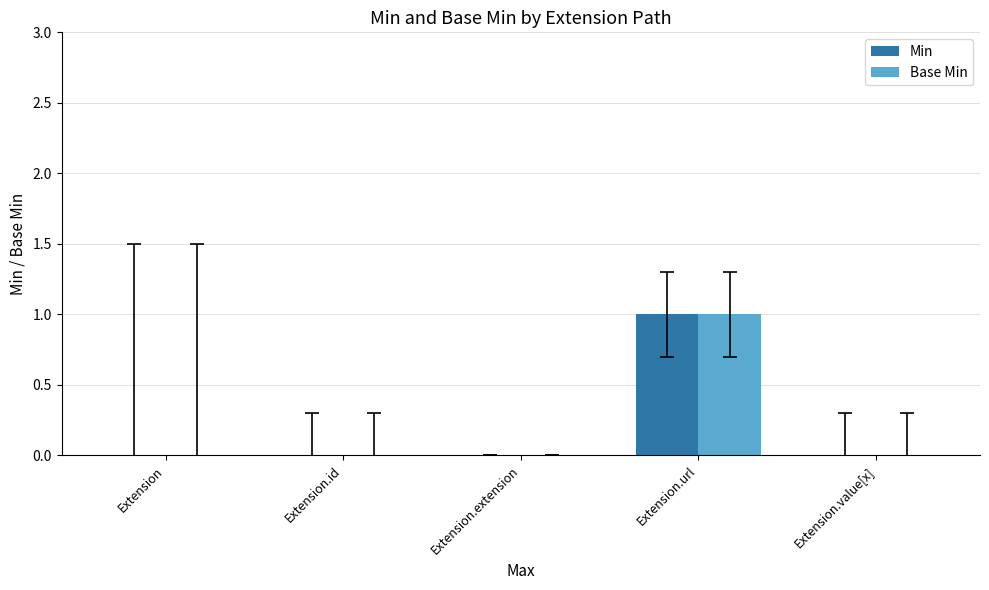

At which category is the sum across all series the highest?

Extension.url